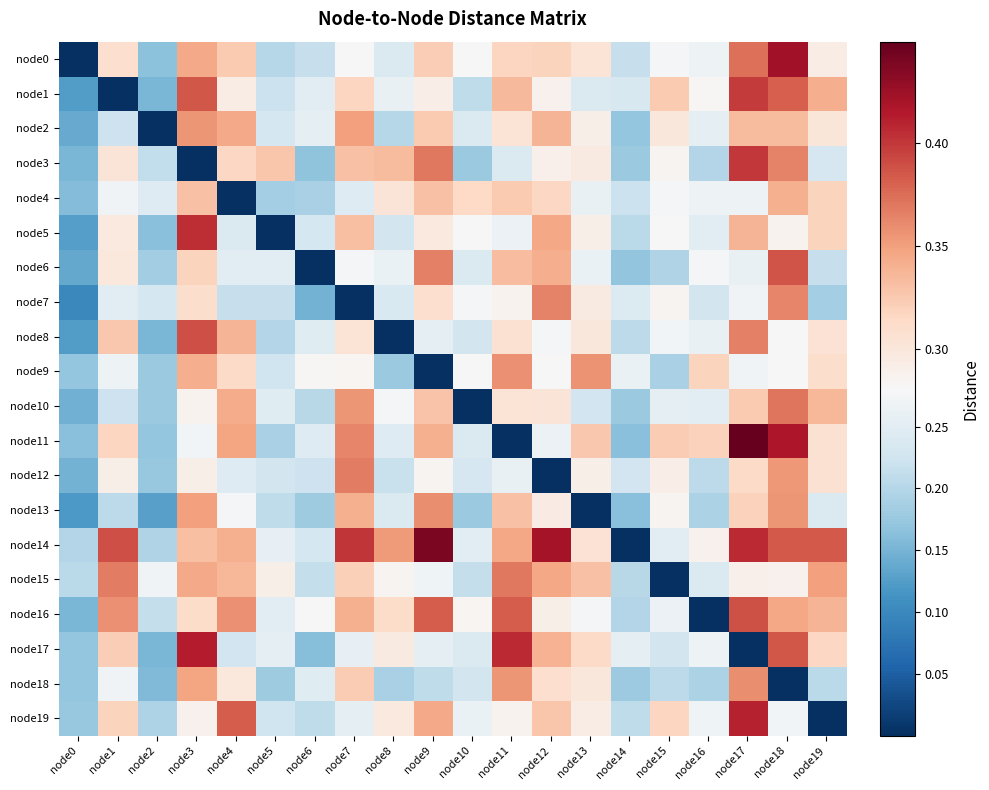

Between node4 and node2, which is larger?

node4